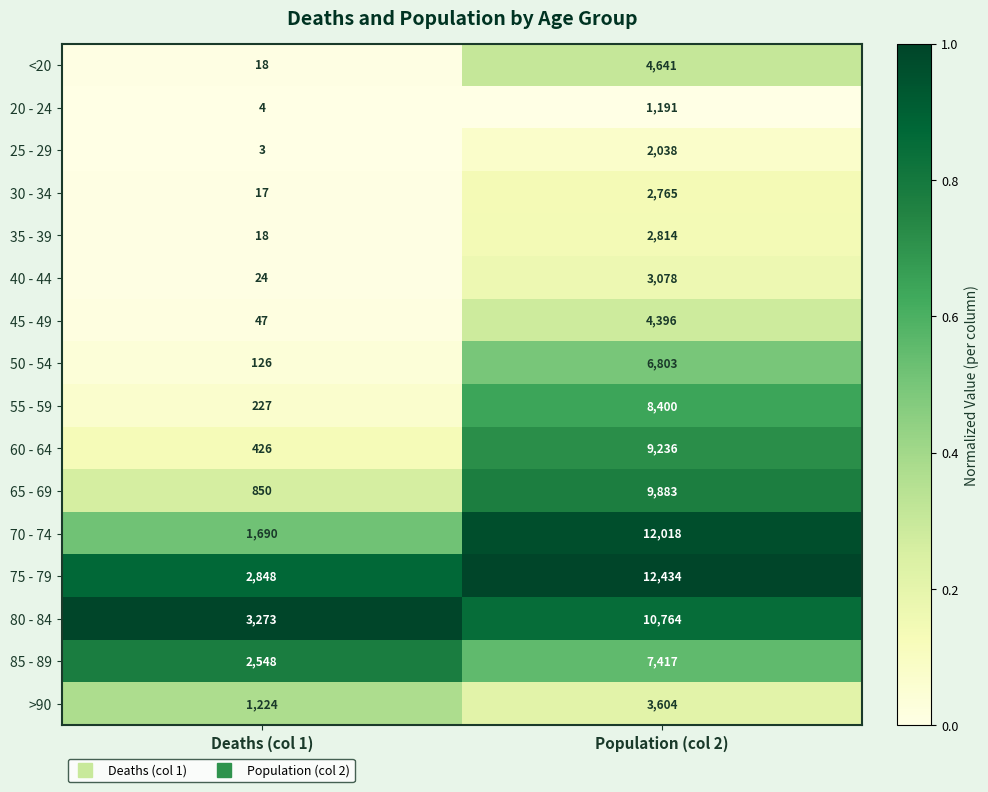

Which series has the widest spread of values?

70 - 74